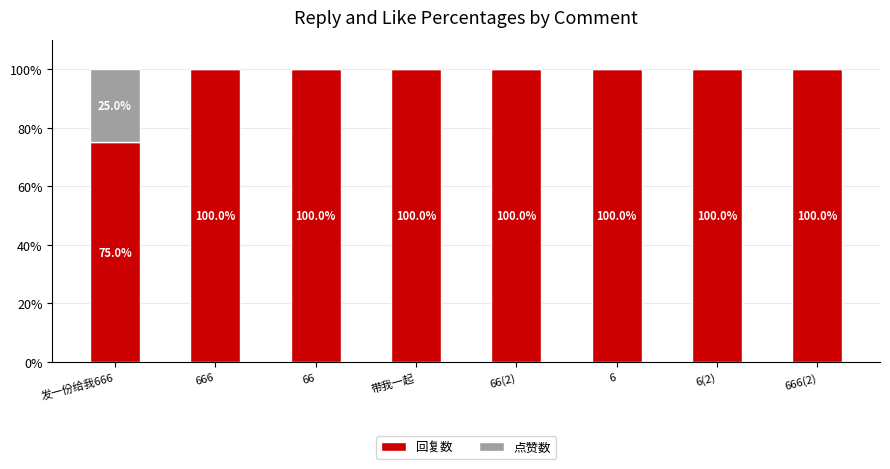

At which label is 回复数 closest to 87?

发一份给我666